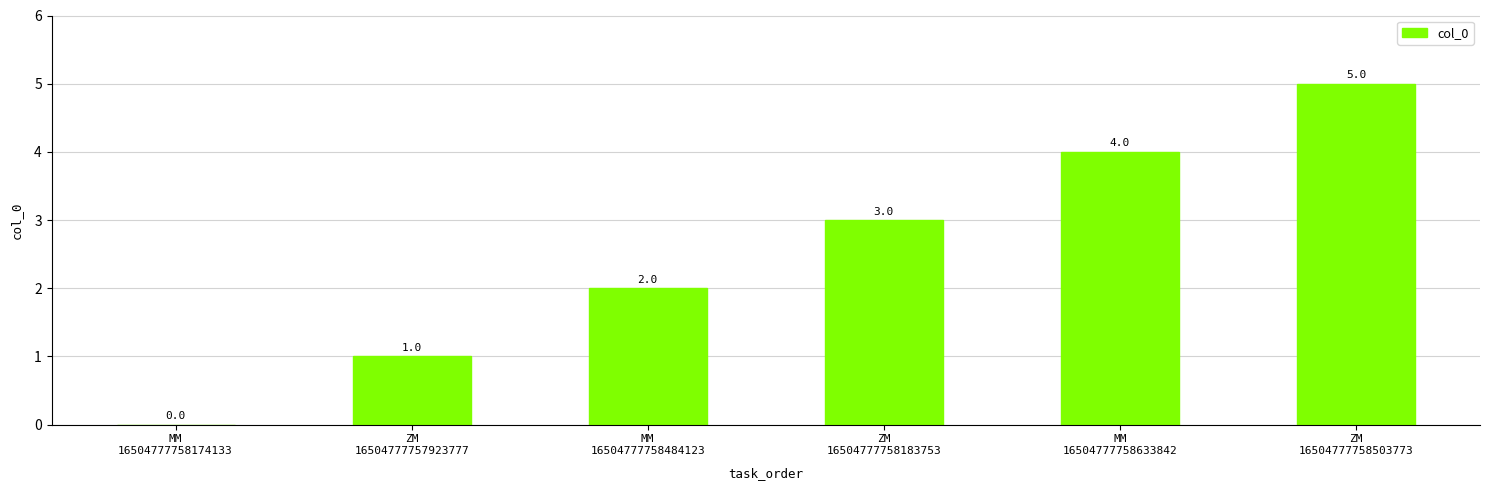

Reading right to left, list all the values displayed in this chart.

ZM
16504777758503773=5	MM
16504777758633842=4	ZM
16504777758183753=3	MM
16504777758484123=2	ZM
16504777757923777=1	MM
16504777758174133=0